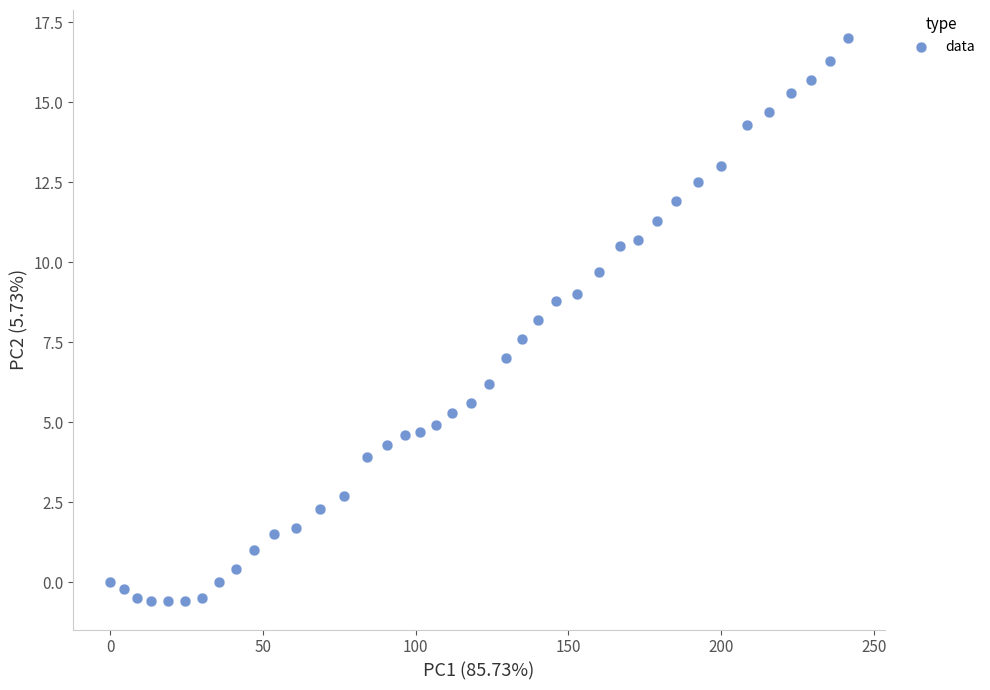

What Y value in the scatter plot is closest to 8?

8.2